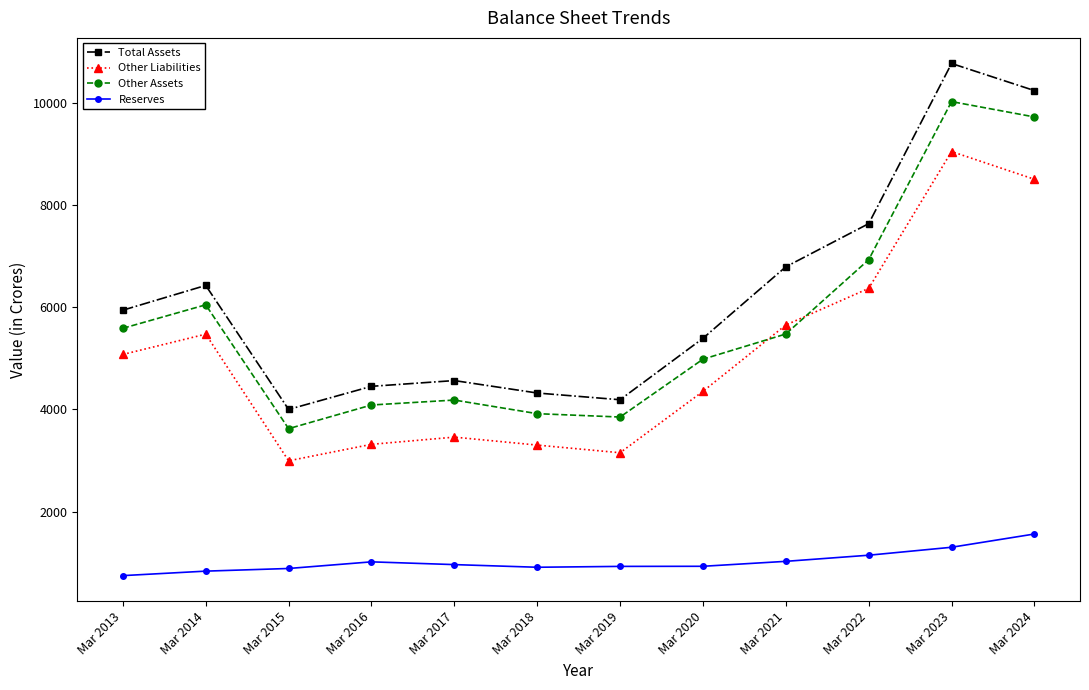

List the series in order of their peak value, highest first.

Total Assets, Other Assets, Other Liabilities, Reserves